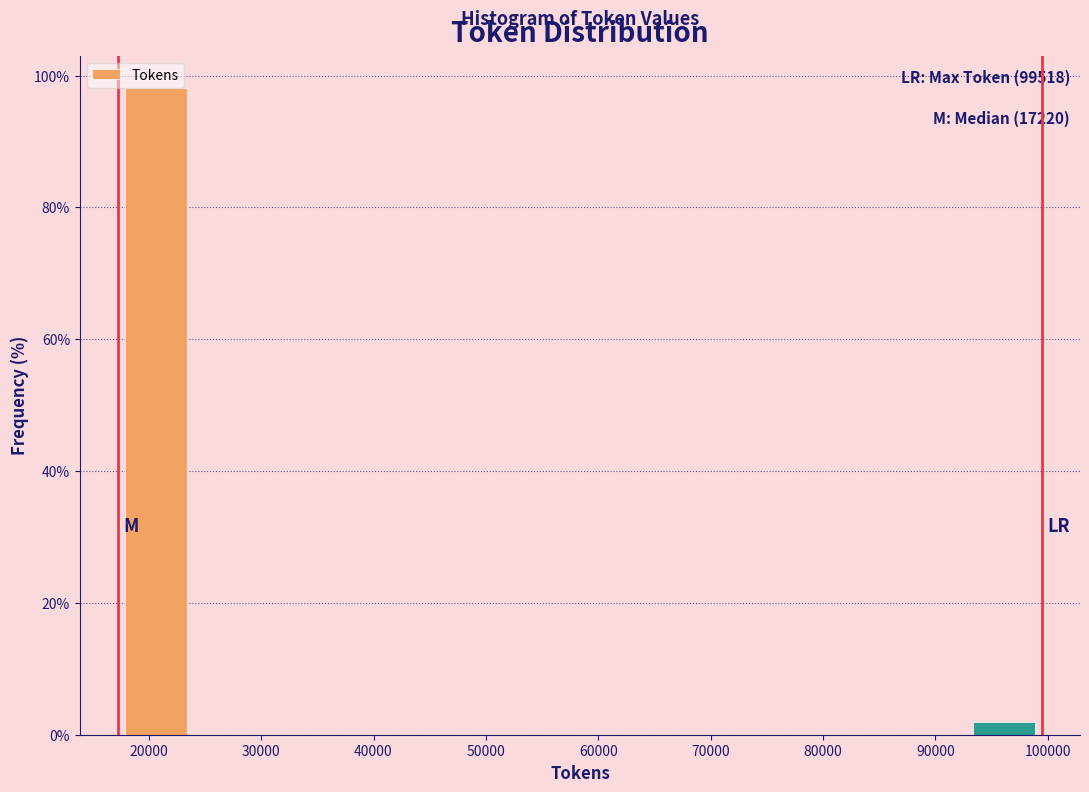

Over which range of the x-axis is the bar tallest?

17000 to 24000